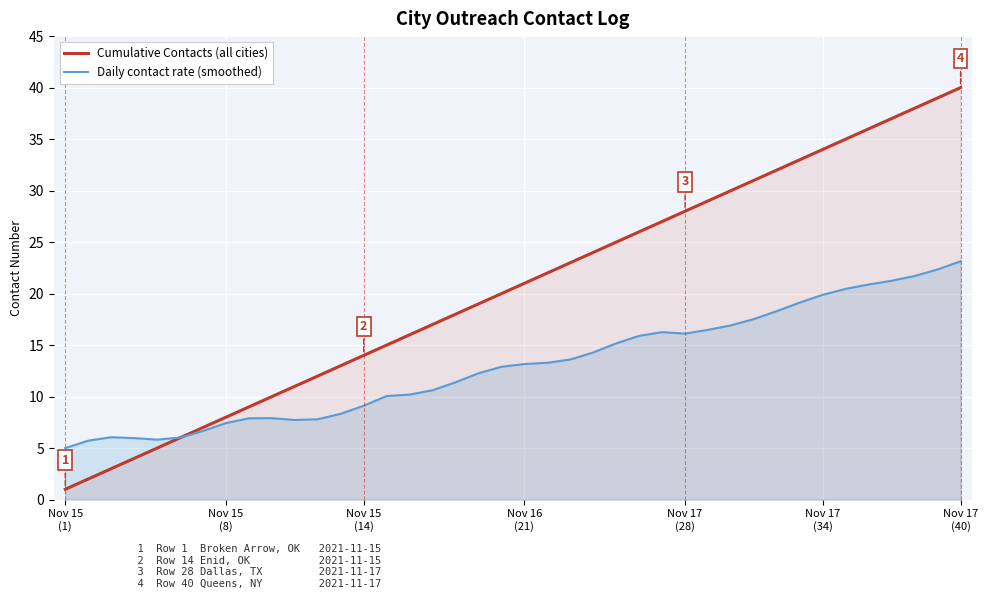

True or false: Cumulative Contacts (all cities) and Daily contact rate (smoothed) cross at least once.

True